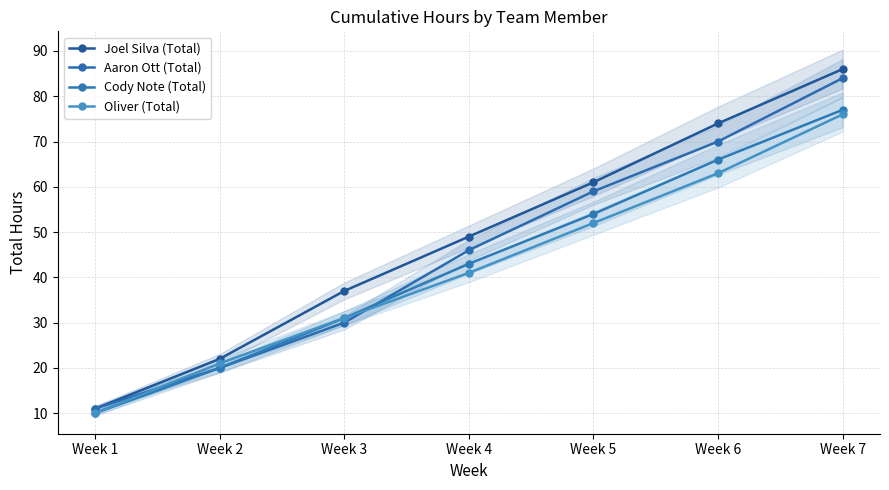

Read the Oliver (Total) value at Week 5.

52